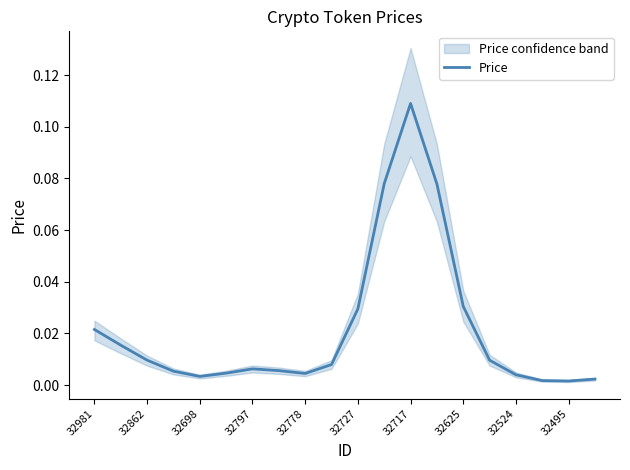

What is the difference between the maximum and second lowest values?

0.1